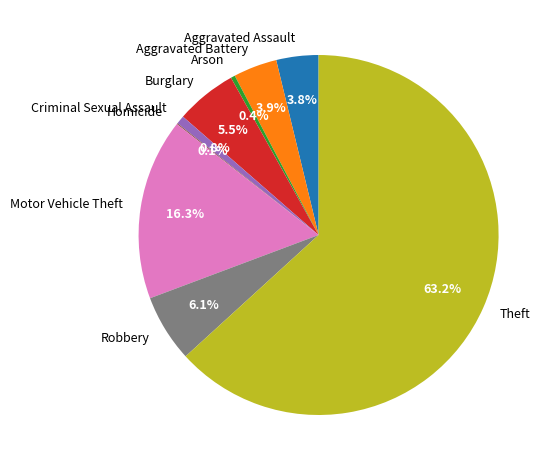

Which slice is the largest?

Theft